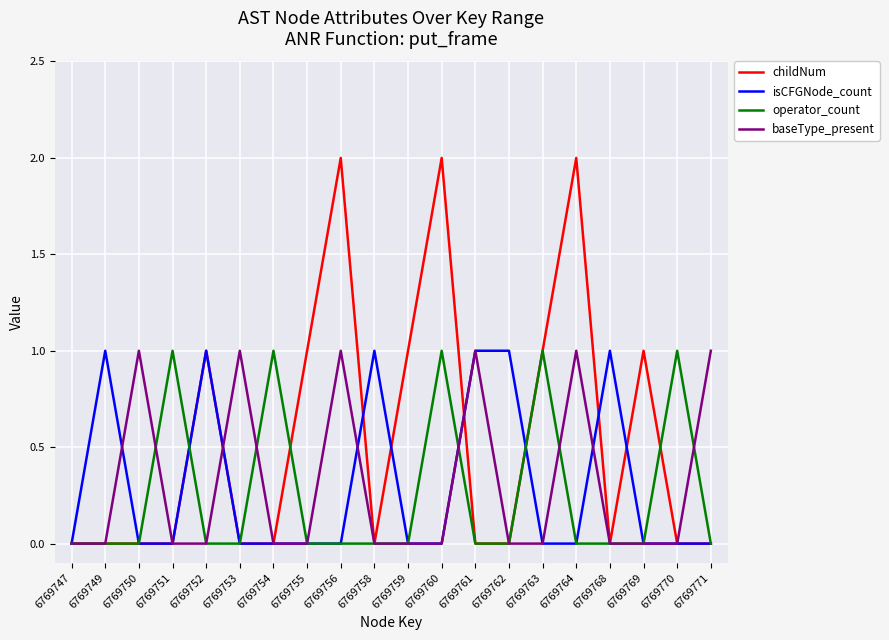

Reading left to right, transcribe all the data shown in this chart.

childNum: 6769747=0	6769749=0	6769750=0	6769751=0	6769752=1	6769753=0	6769754=0	6769755=1	6769756=2	6769758=0	6769759=1	6769760=2	6769761=0	6769762=0	6769763=1	6769764=2	6769768=0	6769769=1	6769770=0	6769771=0
isCFGNode_count: 6769747=0	6769749=1	6769750=0	6769751=0	6769752=1	6769753=0	6769754=0	6769755=0	6769756=0	6769758=1	6769759=0	6769760=0	6769761=1	6769762=1	6769763=0	6769764=0	6769768=1	6769769=0	6769770=0	6769771=0
operator_count: 6769747=0	6769749=0	6769750=0	6769751=1	6769752=0	6769753=0	6769754=1	6769755=0	6769756=0	6769758=0	6769759=0	6769760=1	6769761=0	6769762=0	6769763=1	6769764=0	6769768=0	6769769=0	6769770=1	6769771=0
baseType_present: 6769747=0	6769749=0	6769750=1	6769751=0	6769752=0	6769753=1	6769754=0	6769755=0	6769756=1	6769758=0	6769759=0	6769760=0	6769761=1	6769762=0	6769763=0	6769764=1	6769768=0	6769769=0	6769770=0	6769771=1